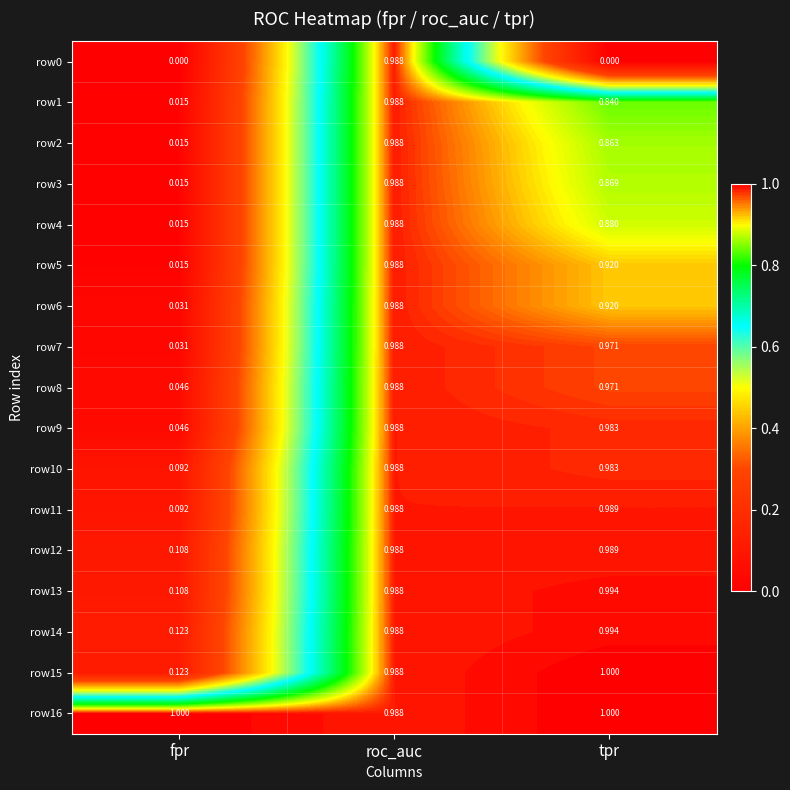

At which label does row10 reach its peak?

roc_auc